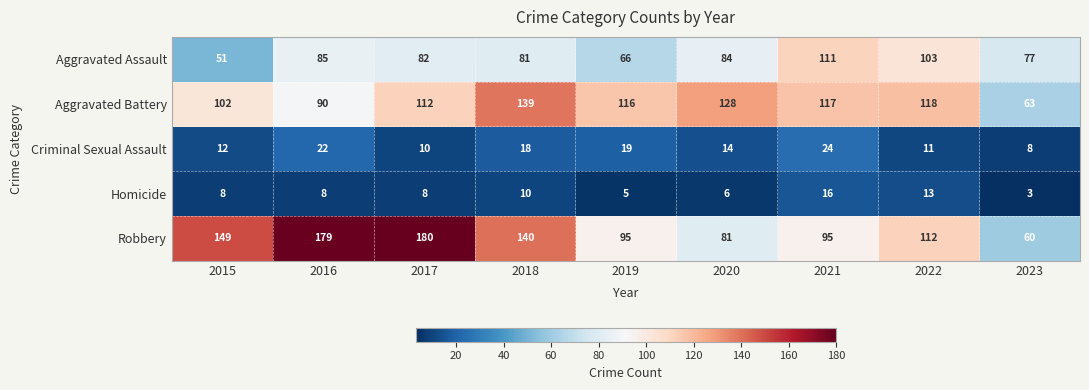

Which series changed the most between 2018 and 2023?

Robbery